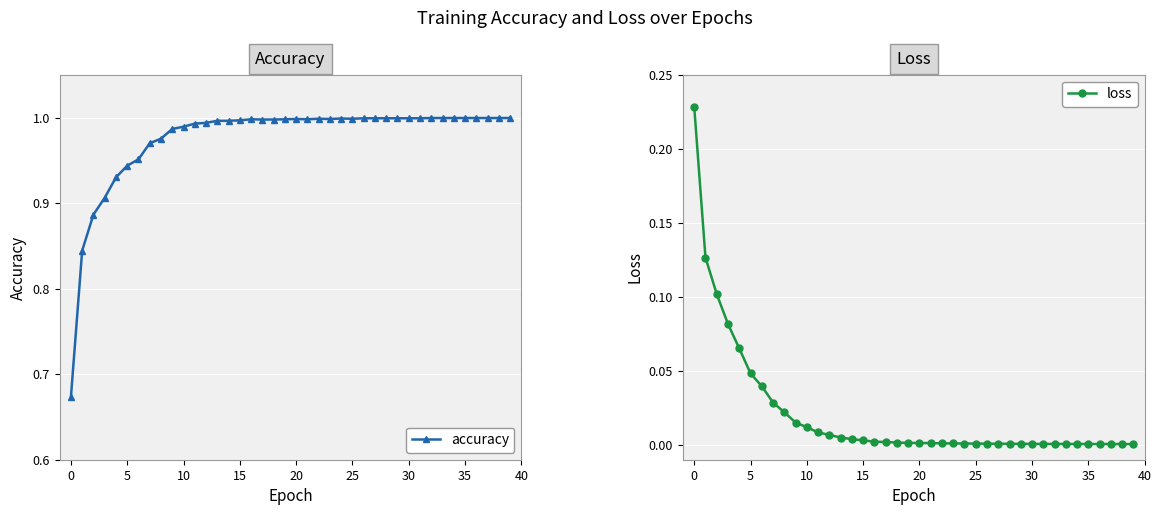

Is the value of loss at 34 greater than the value of accuracy at 37?

No